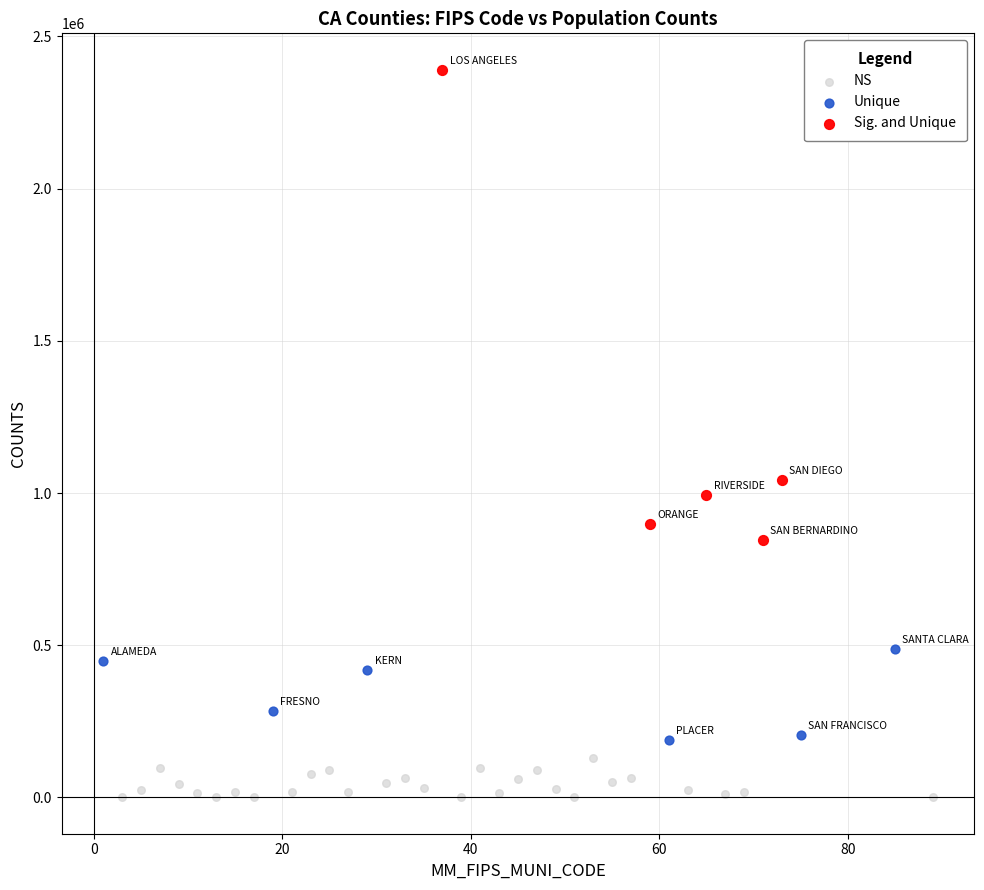

Which series contains the lowest Y value?

NS